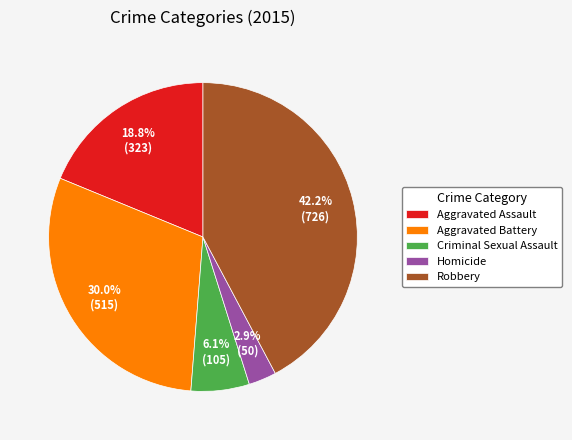

How much of the chart is everything except Aggravated Assault?

81.2%